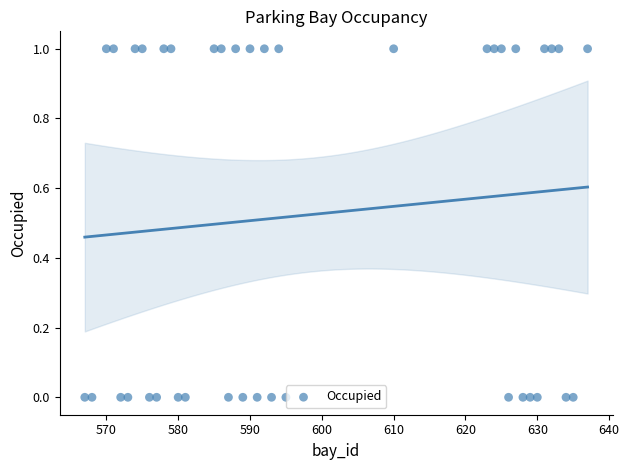

What is the range of X values (max minus min)?

70